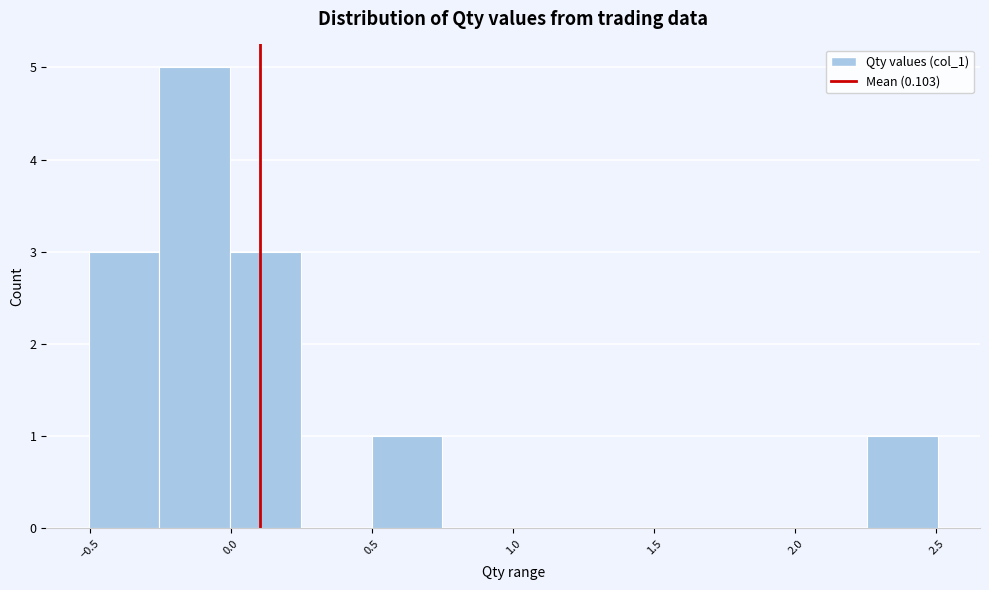

Reading left to right, transcribe this chart: for each bar, give the range it covers on the x-axis and its height. Neither the bar edges nor the heights are printed on the chart, so give them approximately, as read against the axes.

-0.50 to -0.25: 3
-0.25 to 0.00: 5
0.00 to 0.25: 3
0.25 to 0.50: 0
0.50 to 0.75: 1
0.75 to 1.00: 0
1.00 to 1.25: 0
1.25 to 1.50: 0
1.50 to 1.75: 0
1.75 to 2.00: 0
2.00 to 2.25: 0
2.25 to 2.50: 1